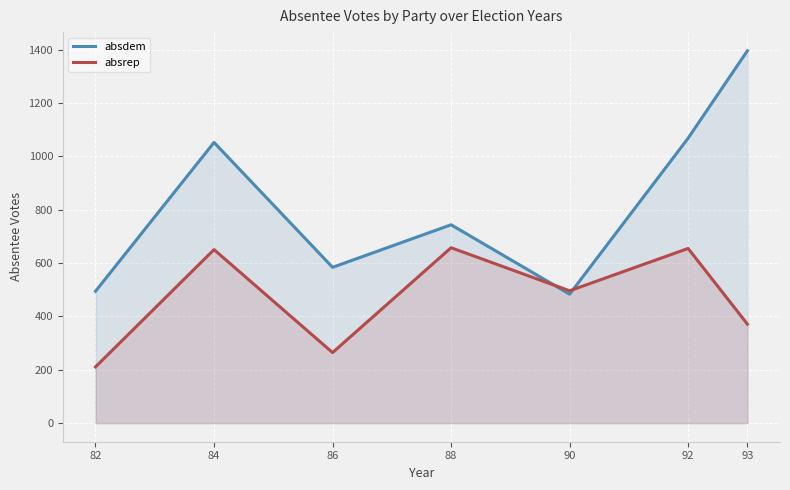

Which has a higher value, 90 or 88?

88